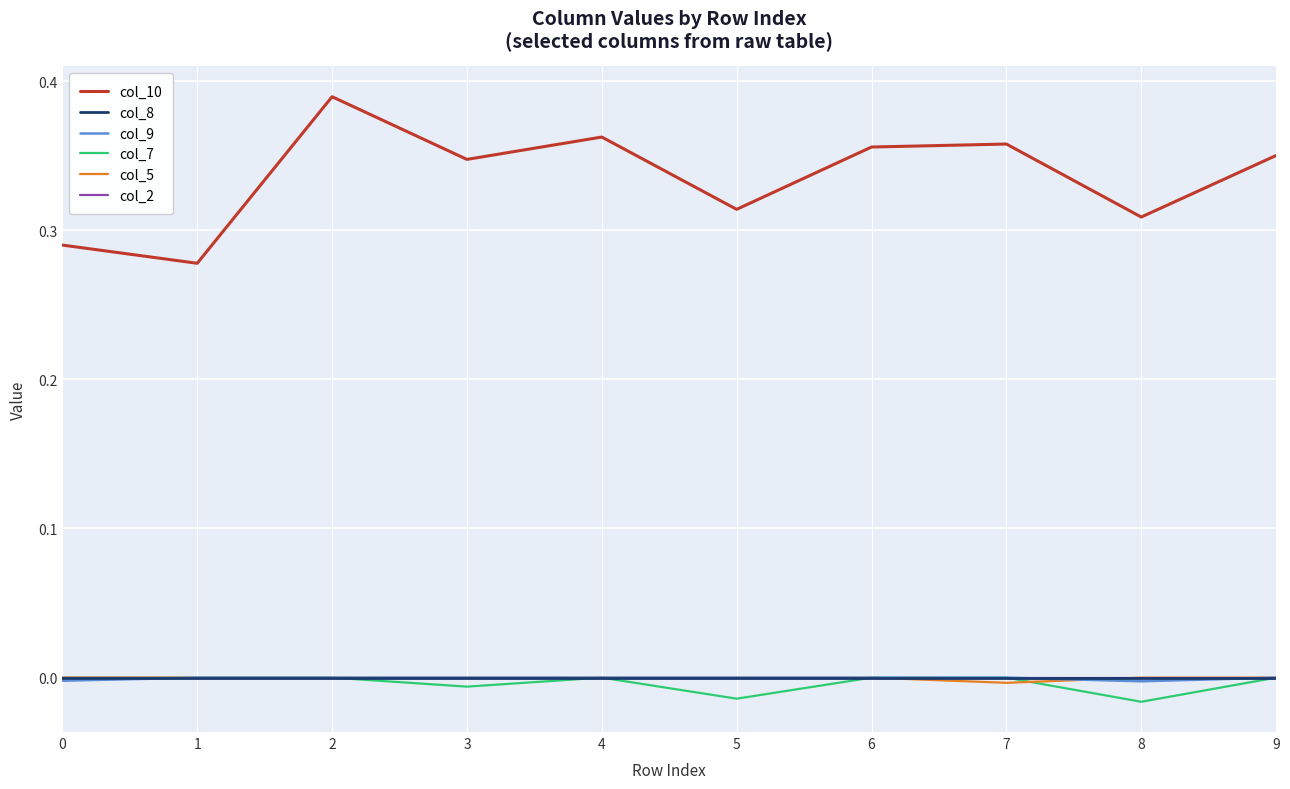

Does the chart have visible grid lines?

Yes